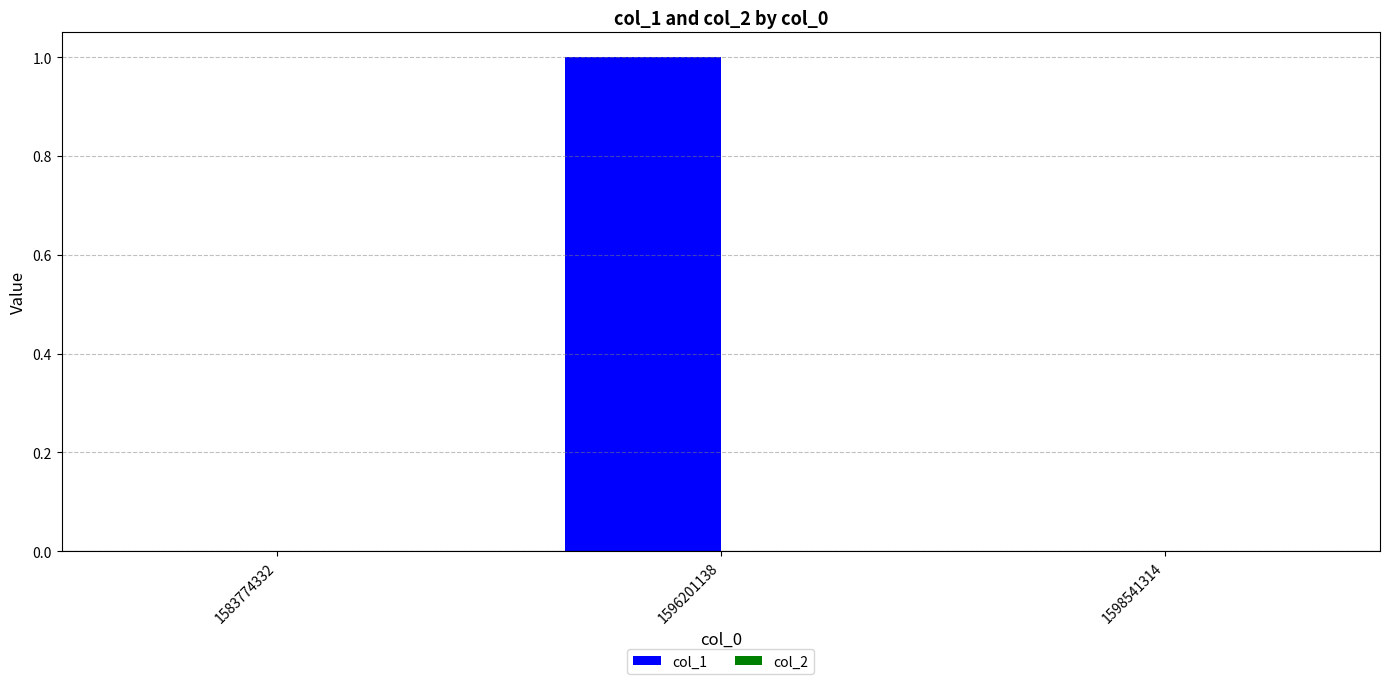

Which label corresponds to the largest value in the chart?

1596201138